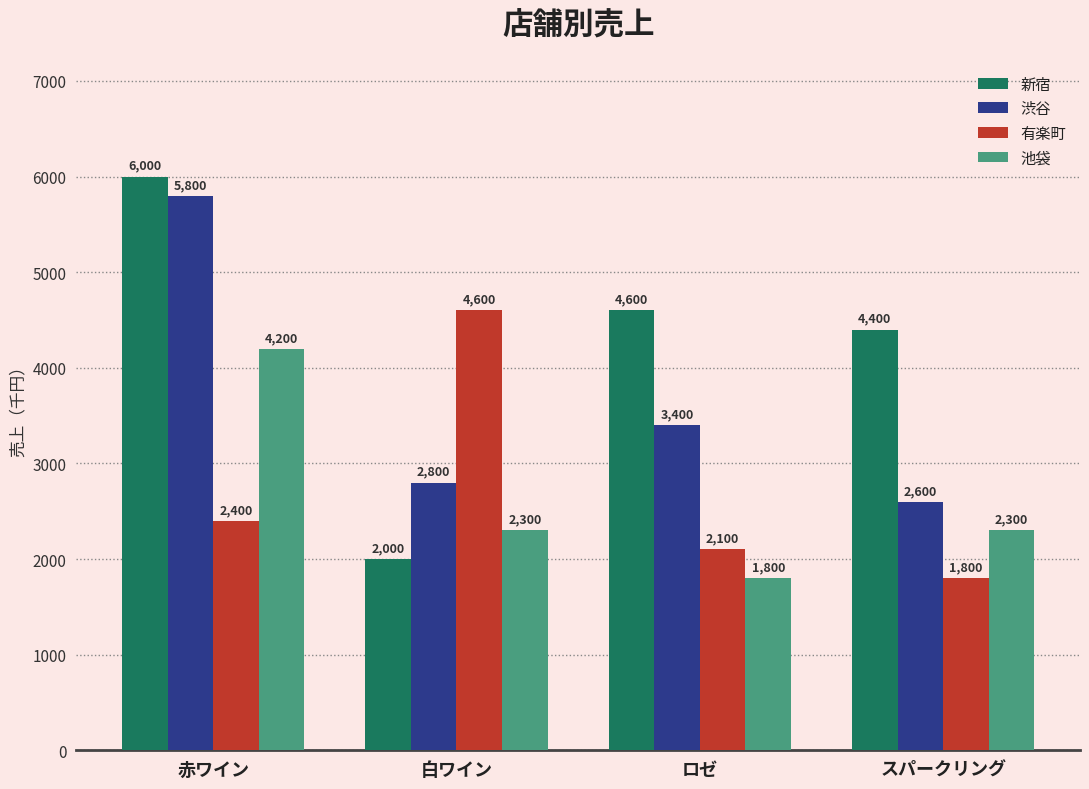

Is it true that 渋谷 equals 2800 at 白ワイン?

True